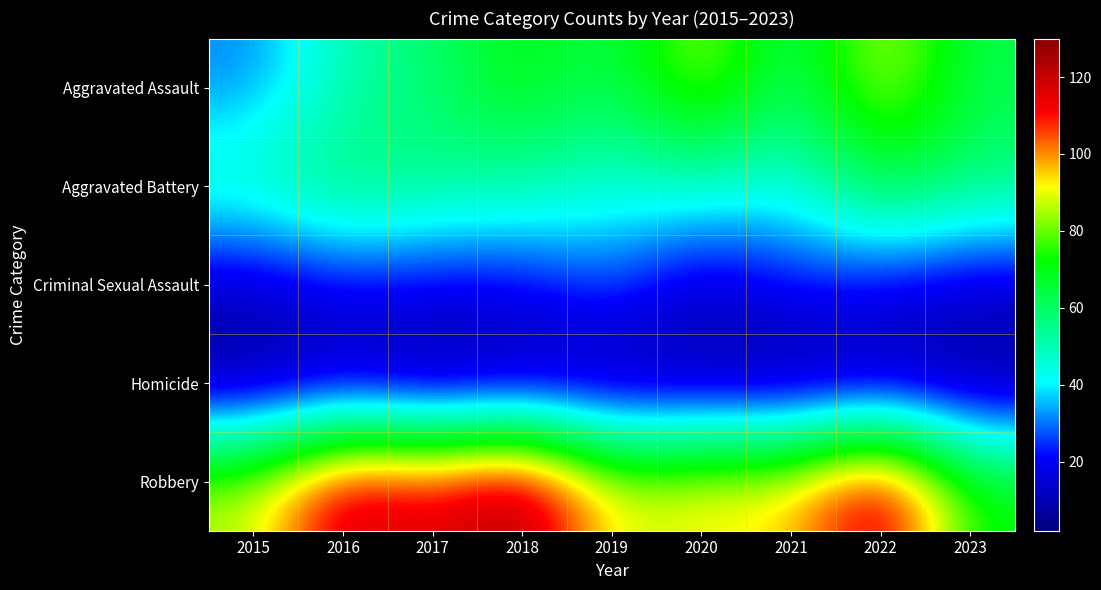

At 2015, list the series in order from smallest to largest.

Homicide, Criminal Sexual Assault, Aggravated Assault, Aggravated Battery, Robbery